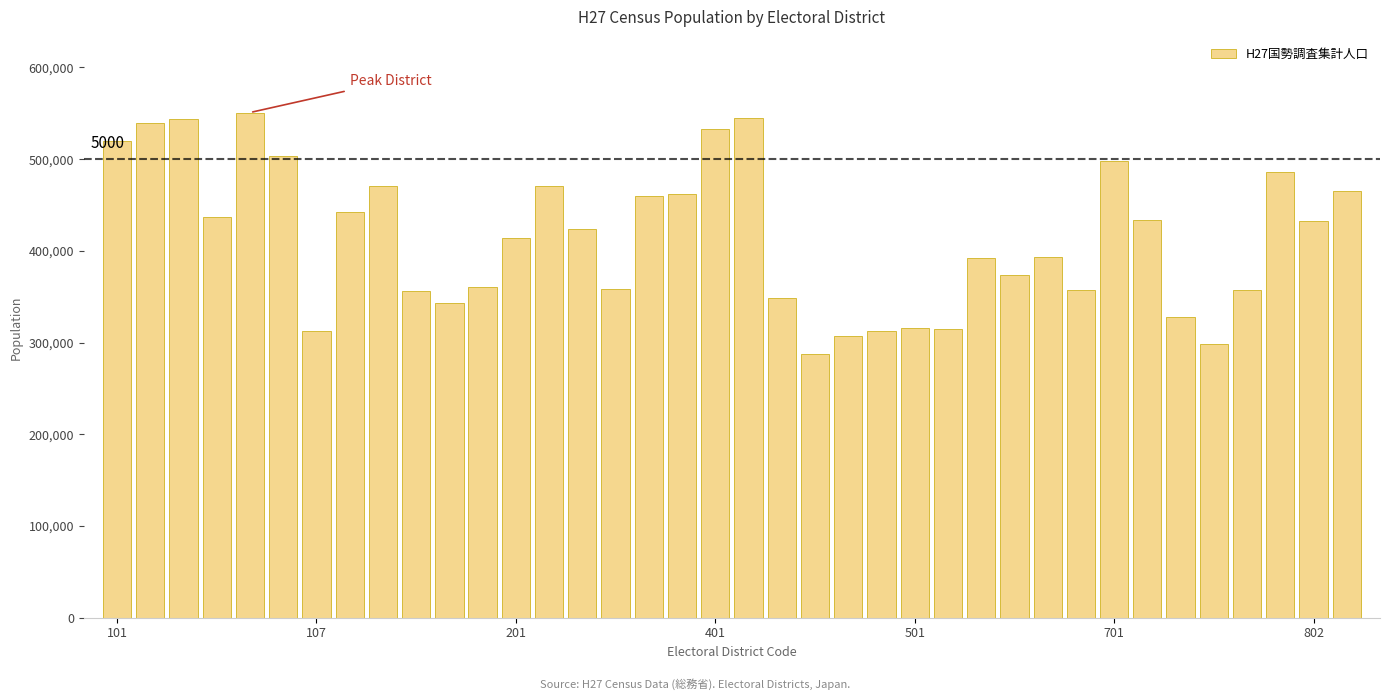

What is the difference between the maximum and minimum values?

263571